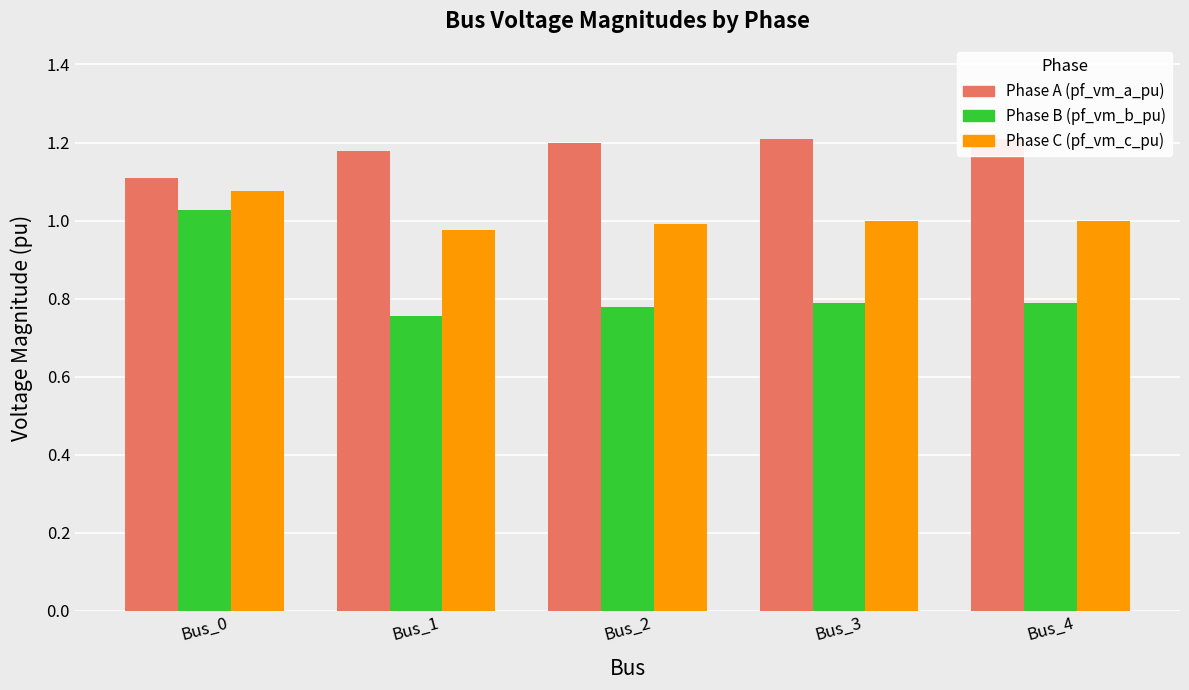

List the series in order of their overall mean, highest first.

pf_vm_a_pu, pf_vm_c_pu, pf_vm_b_pu